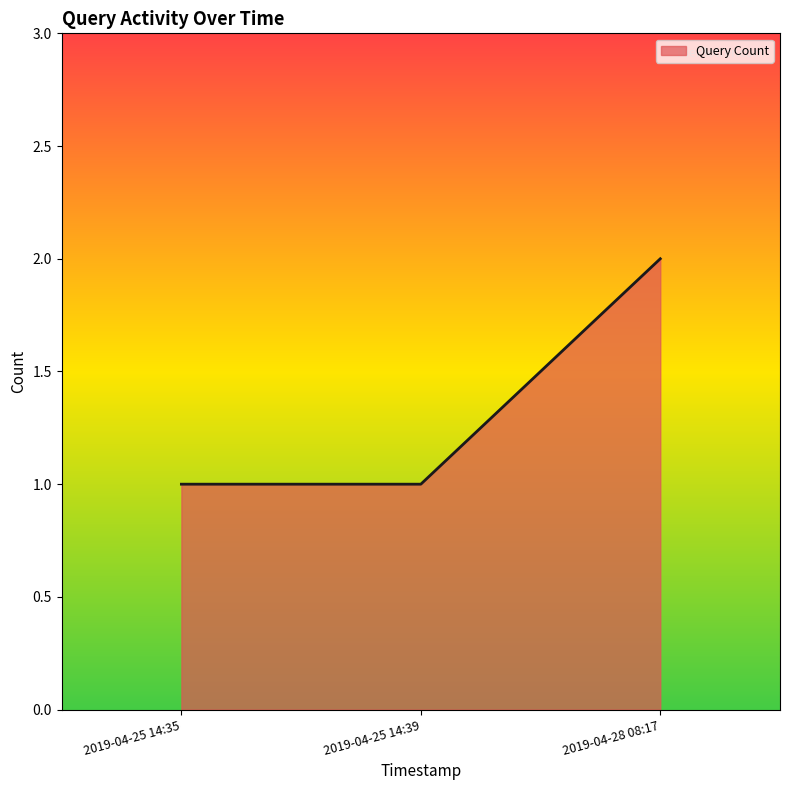

What position from the right is 2019-04-25 14:35?

3